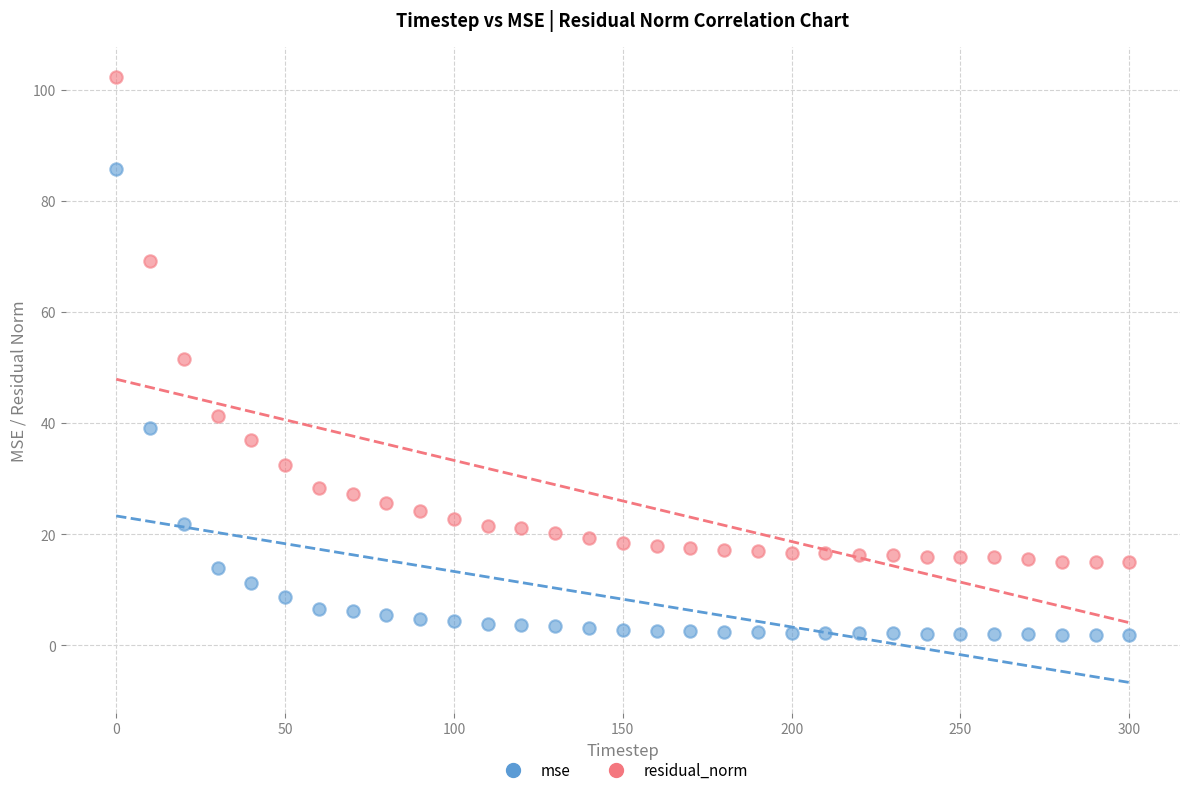

Which series reaches the minimum Y coordinate?

mse